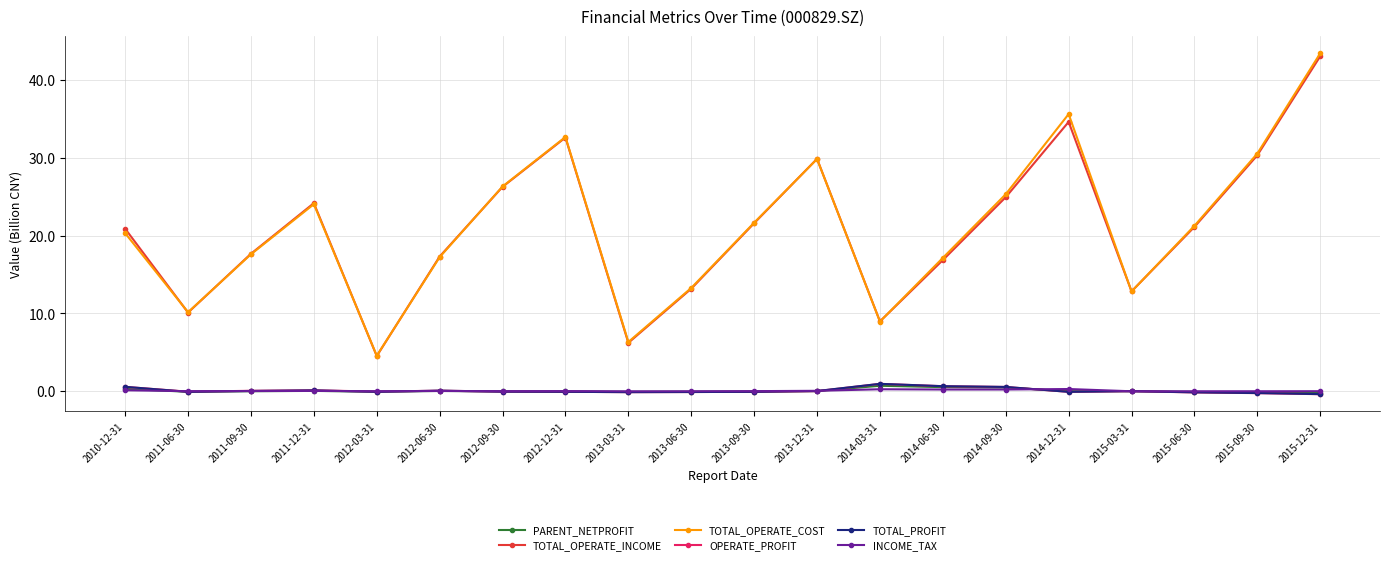

Count the number of categories in the chart.

20